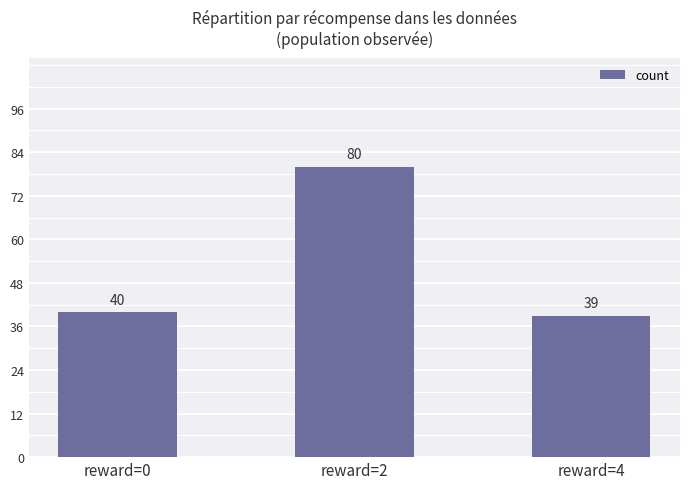

What is the value of the 2nd bar from the left?

80